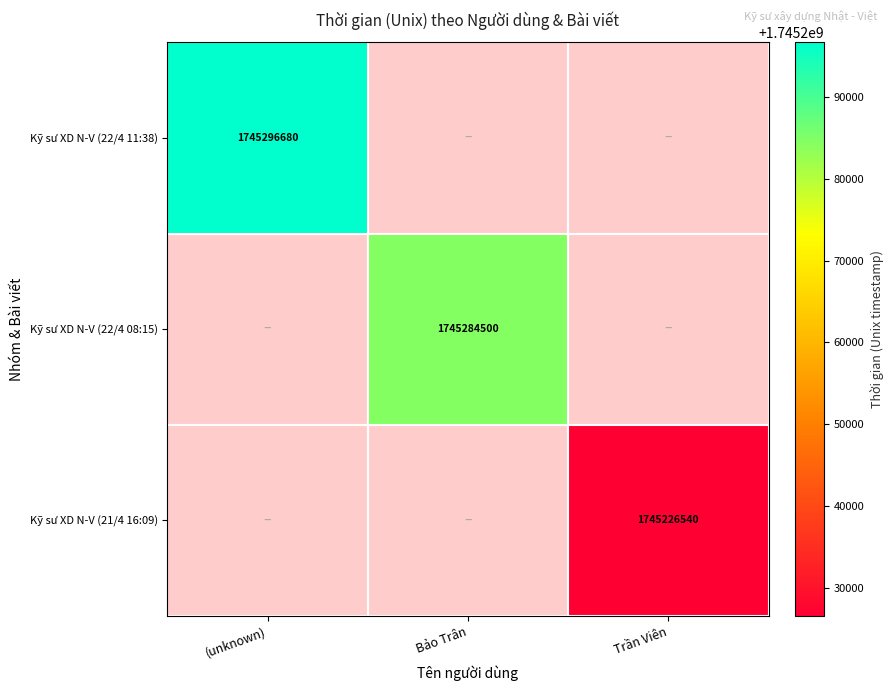

What is the smallest value displayed?

1745226540.0